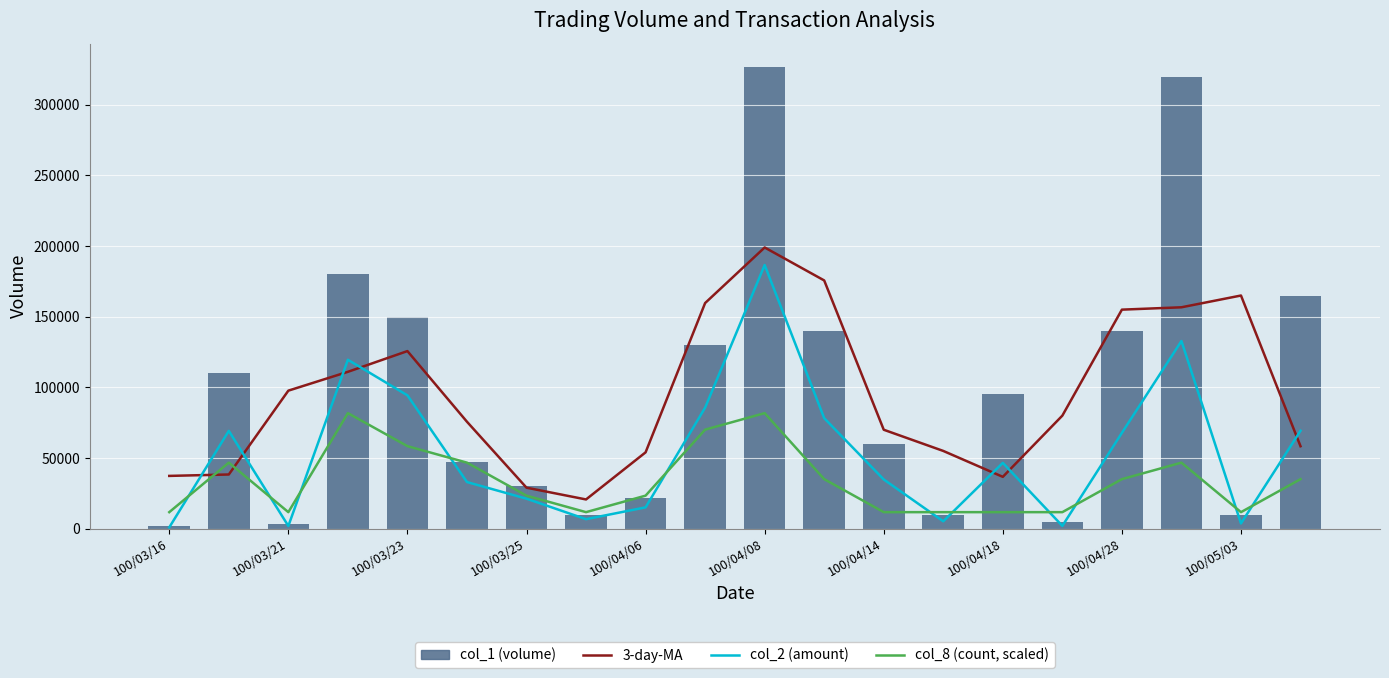

True or false: col_1 (volume) has a value of 17631.7 at 100/04/18.

False